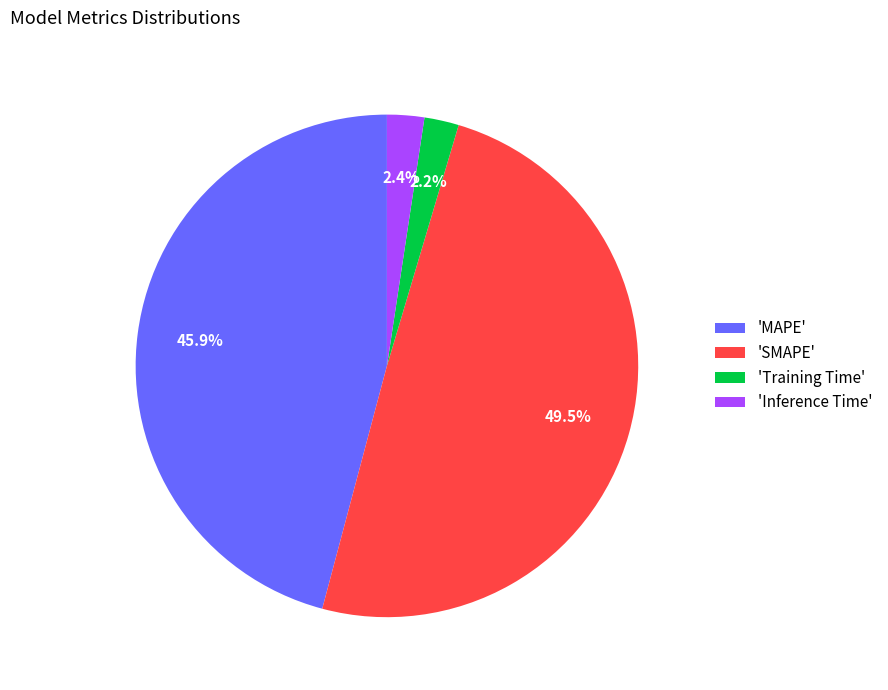

Does 'SMAPE' account for over 50% of the chart?

No